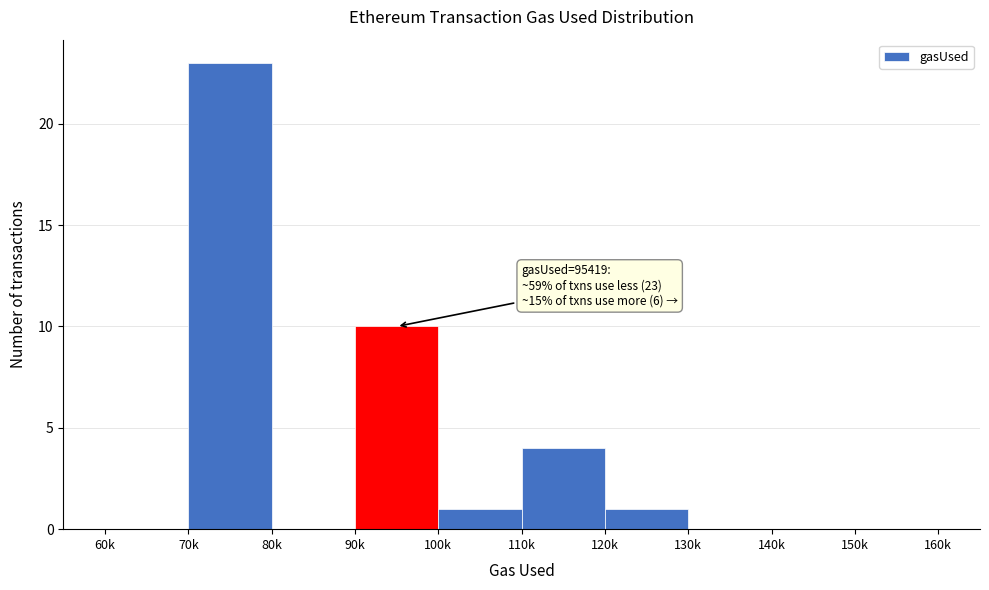

Reading left to right, list all the values displayed in this chart.

60k=0	70k=23	80k=0	90k=10	100k=1	110k=4	120k=1	130k=0	140k=0	150k=0